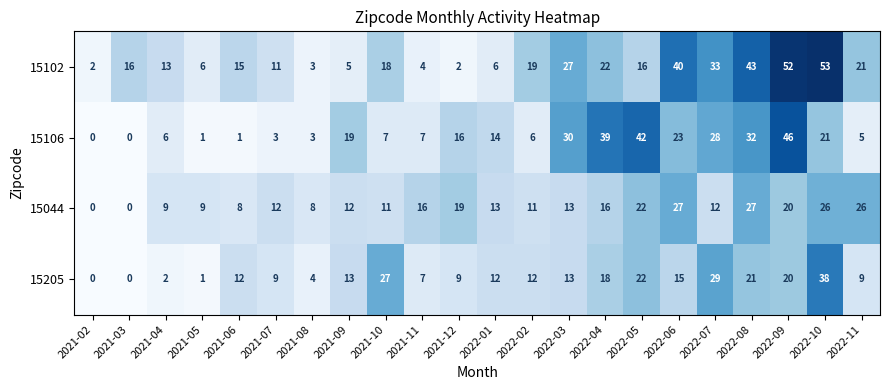

What is the sum of all 15205 values?

293